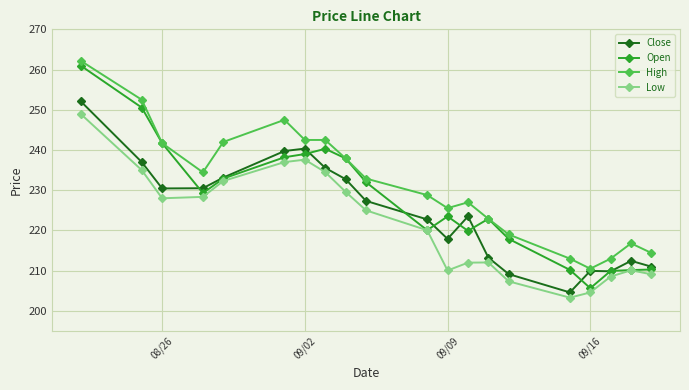

Which series has the largest range (max minus min)?

Open